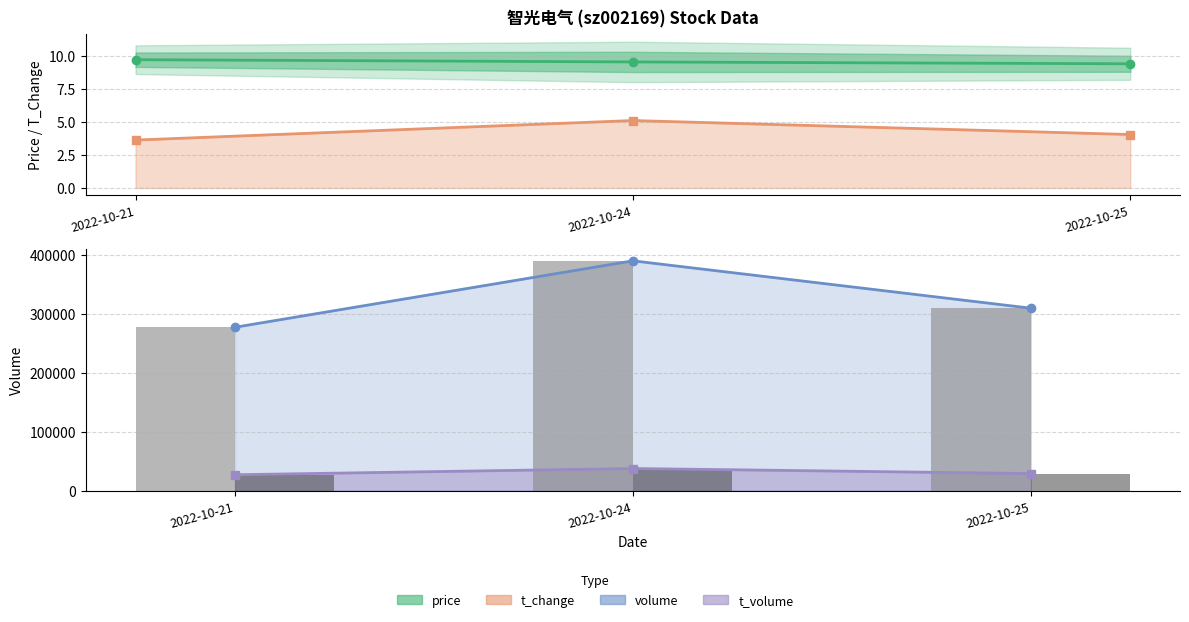

Which label corresponds to the largest value in the chart?

2022-10-24